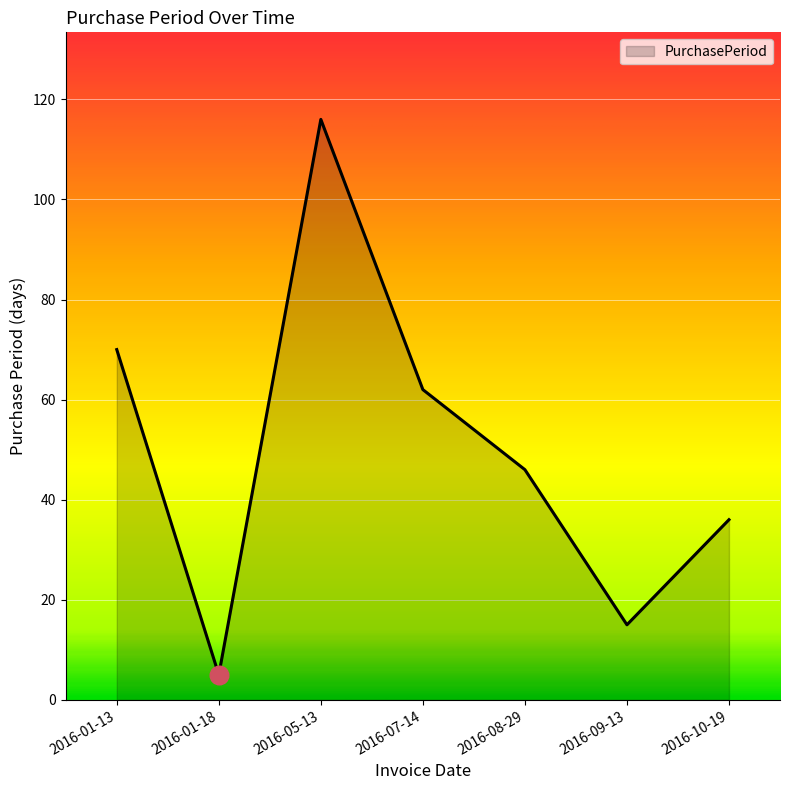

What is the change in value from 2016-07-14 to 2016-09-13?

-47